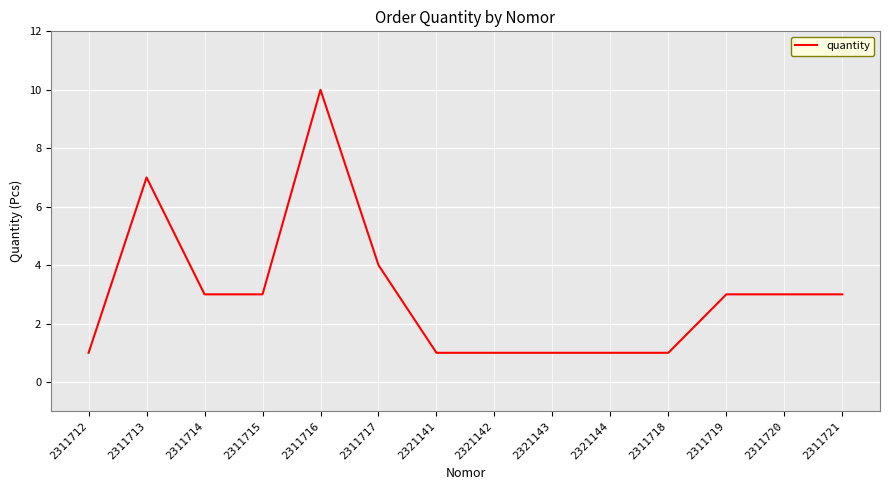

What is the difference between the maximum and minimum values?

9